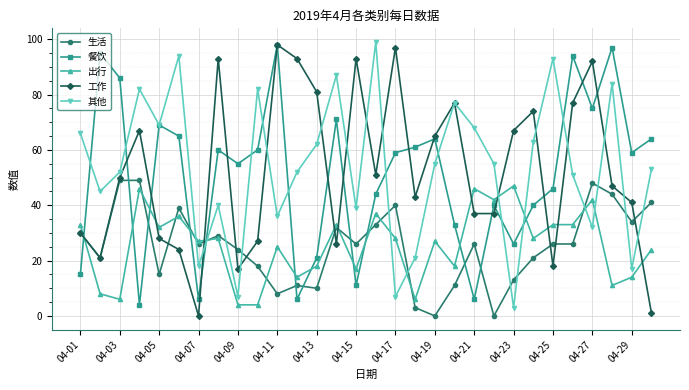

How many intersections are there between 其他 and 生活?

12